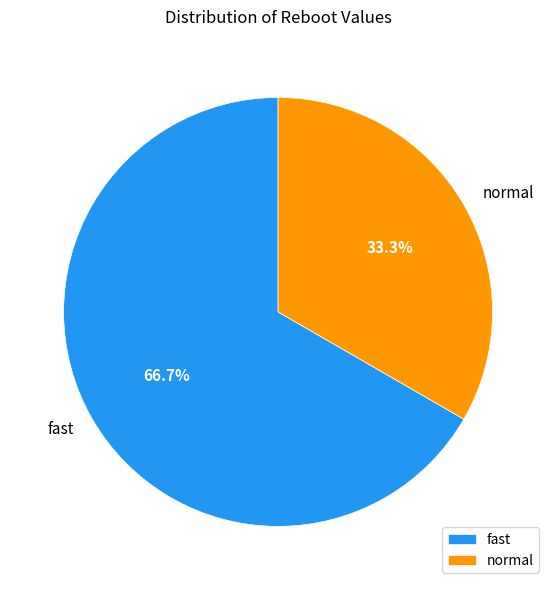

To the nearest percent, what is the combined percentage of normal and fast?

100%